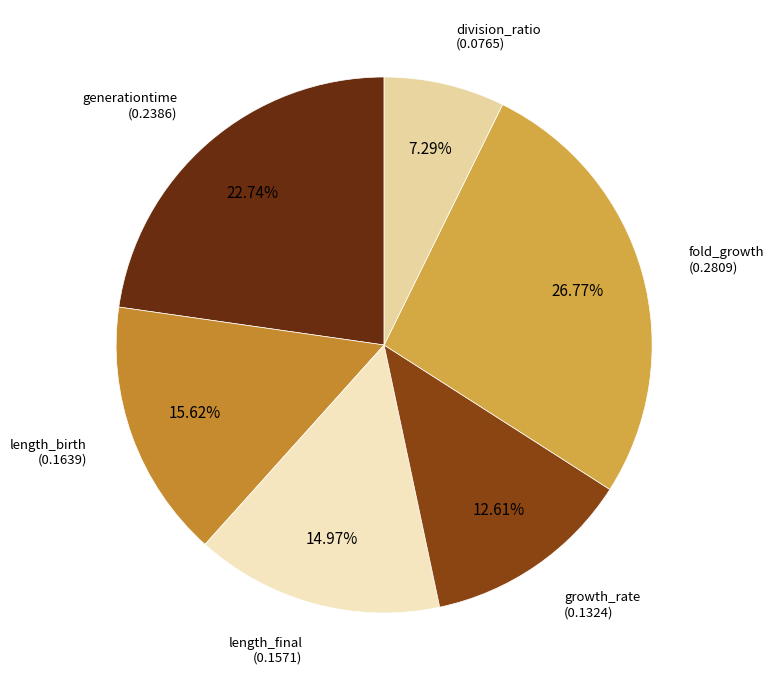

How many slices are in this pie chart?

6